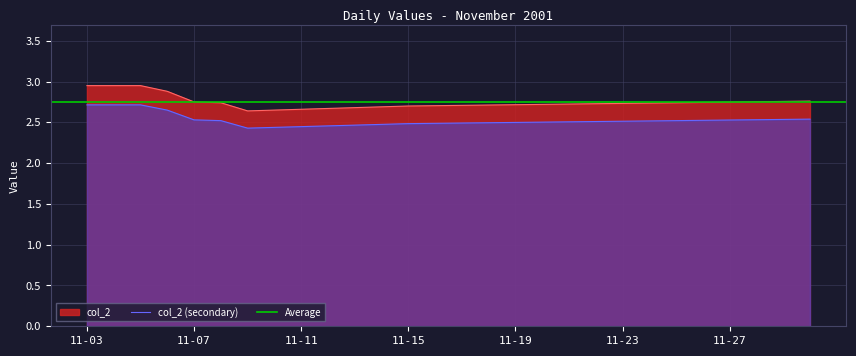

At which category does the data reach its first local valley?

11-09